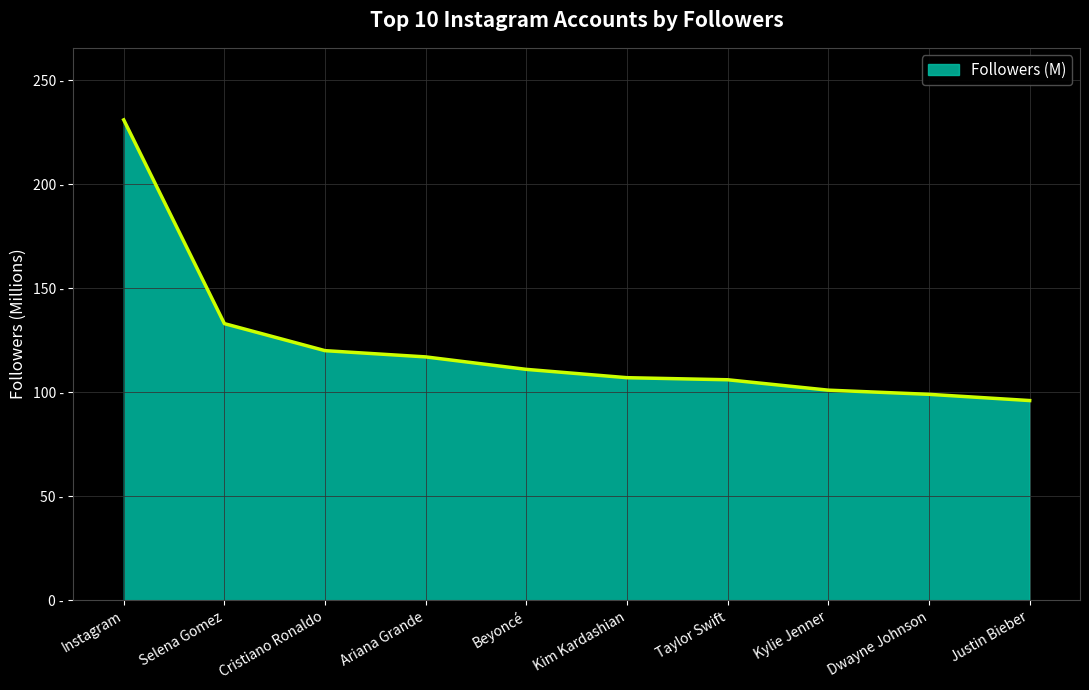

List the labels in order of value, smallest first.

Justin Bieber, Dwayne Johnson, Kylie Jenner, Taylor Swift, Kim Kardashian, Beyoncé, Ariana Grande, Cristiano Ronaldo, Selena Gomez, Instagram